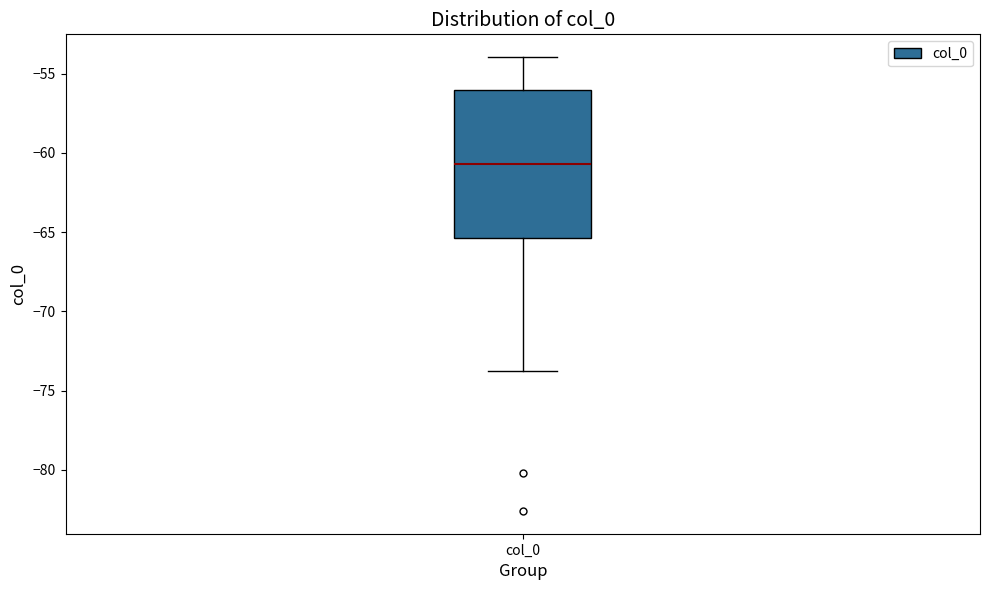

Read this box plot against the y-axis: the position of the median line, the range covered by the box, and the ends of both whiskers. The values are not printed on the chart, so give them approximately, as read against the axis.

median -60.5, box -65.5 to -56.0, whiskers -74.0 to -54.0